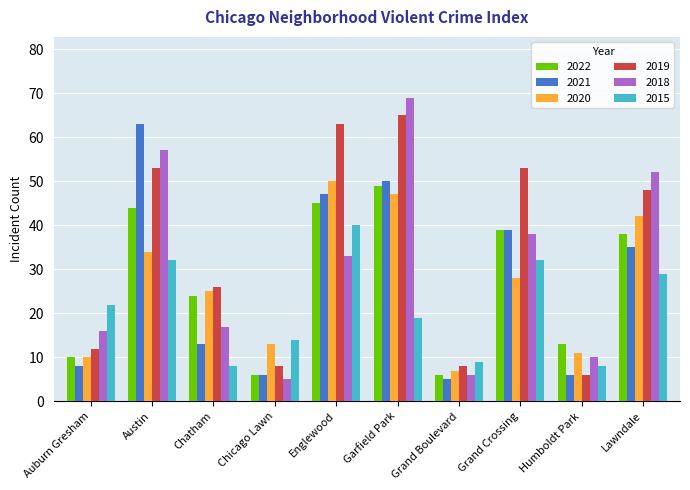

What is the value of the 2022 bar at the 10th from the left?

38